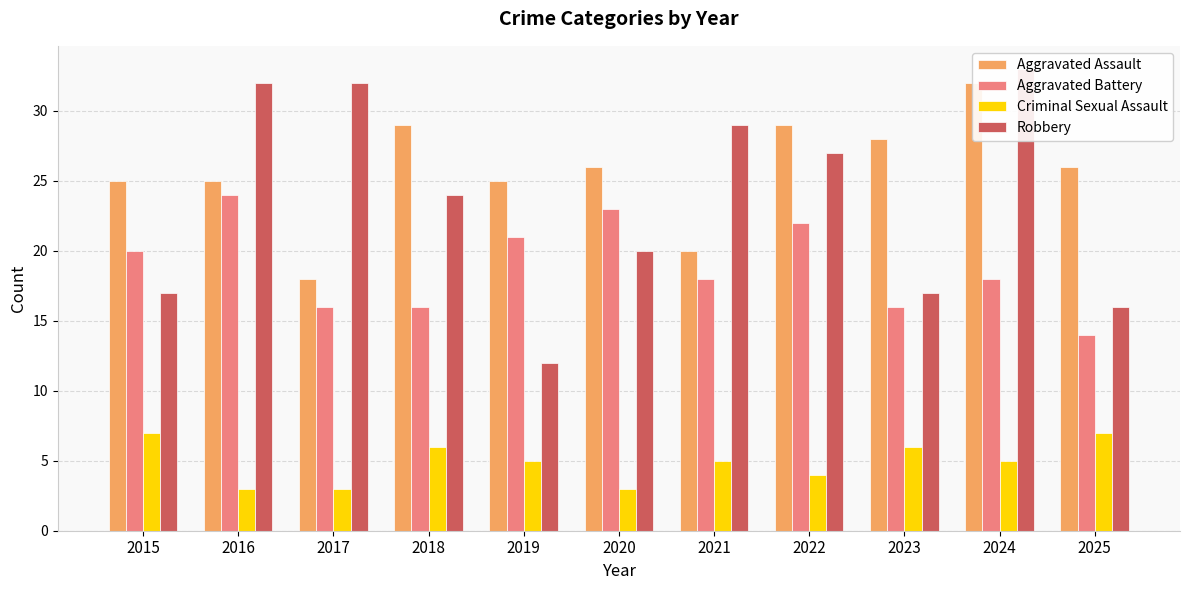

Reading left to right, extract all data points from this chart.

Aggravated Assault: 2015=25	2016=25	2017=18	2018=29	2019=25	2020=26	2021=20	2022=29	2023=28	2024=32	2025=26
Aggravated Battery: 2015=20	2016=24	2017=16	2018=16	2019=21	2020=23	2021=18	2022=22	2023=16	2024=18	2025=14
Criminal Sexual Assault: 2015=7	2016=3	2017=3	2018=6	2019=5	2020=3	2021=5	2022=4	2023=6	2024=5	2025=7
Robbery: 2015=17	2016=32	2017=32	2018=24	2019=12	2020=20	2021=29	2022=27	2023=17	2024=33	2025=16